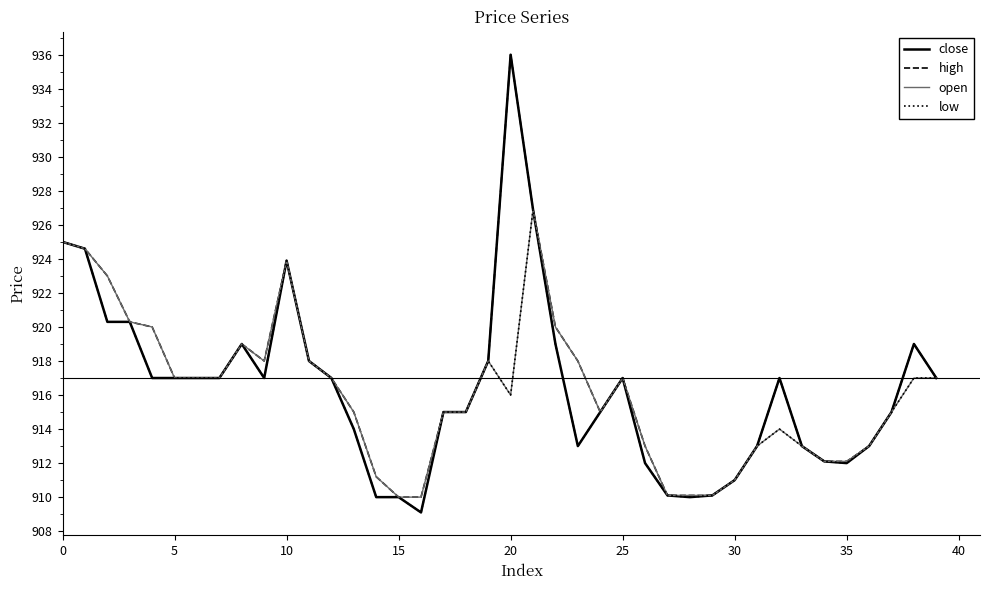

What is the lowest value of the close series?

909.1